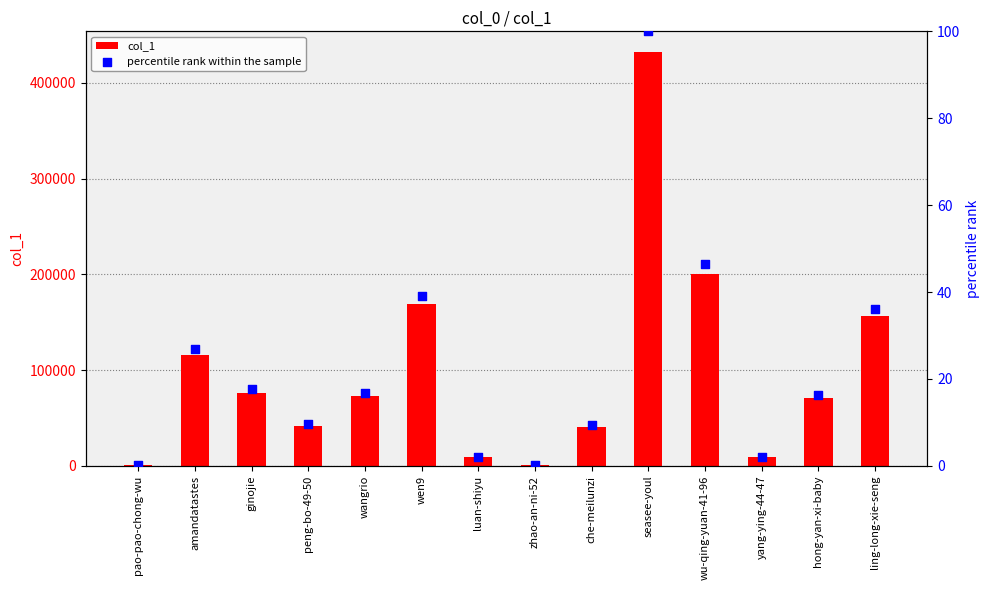

Is the value of col_1 at pao-pao-chong-wu greater than the value of percentile rank within the sample at wangrio?

Yes